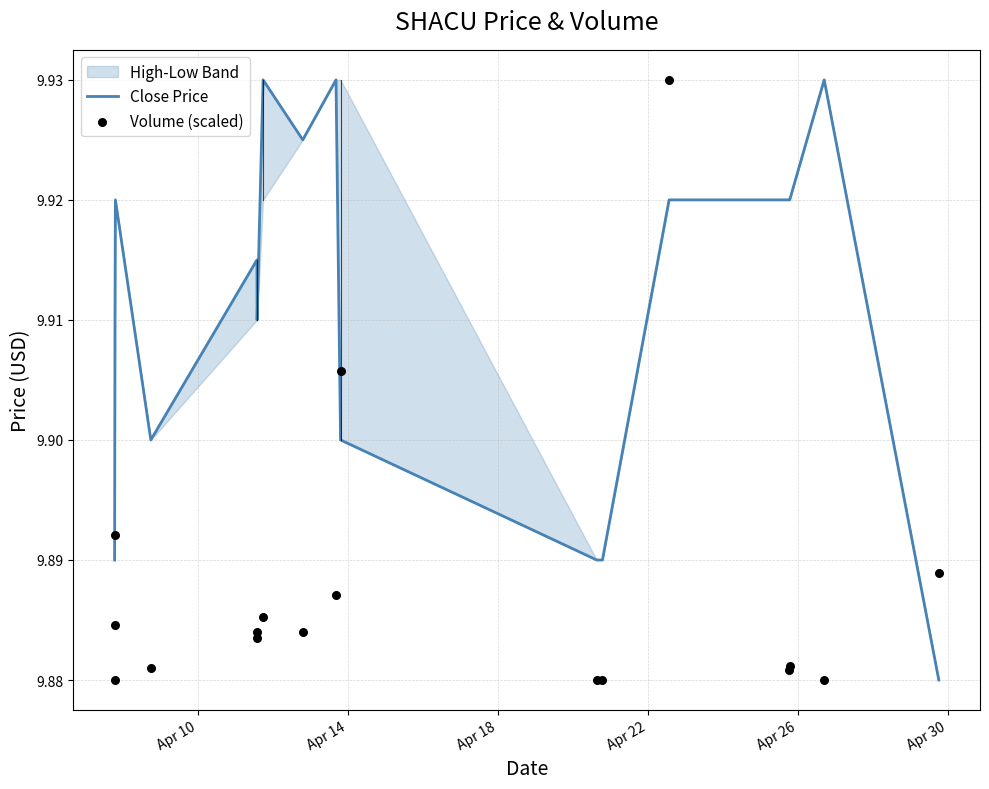

At how many categories does at least one series exceed 9?

17